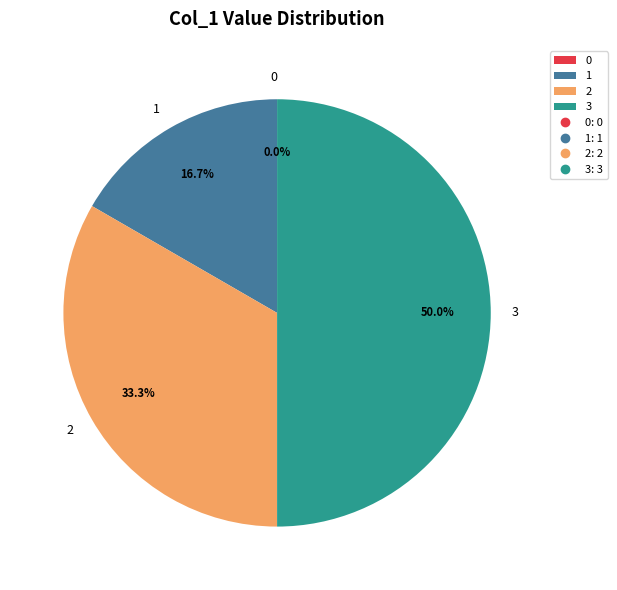

How many slices are in this pie chart?

4